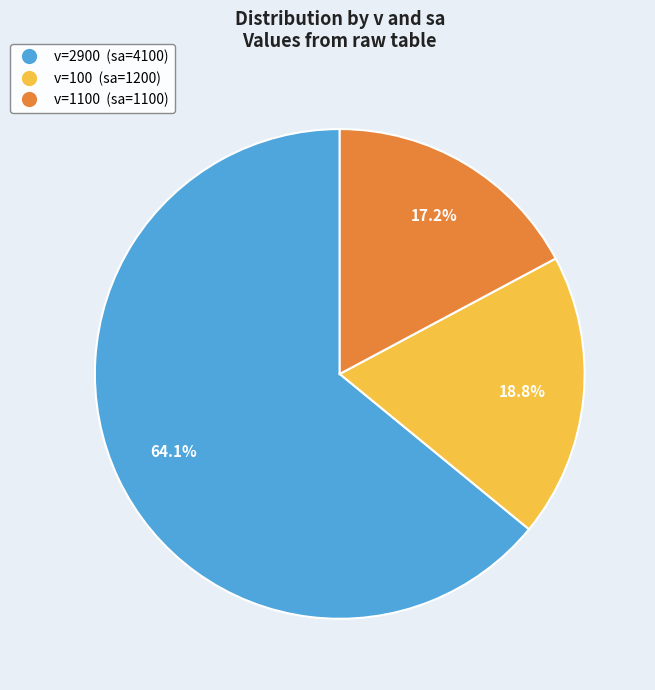

Does any single category account for the majority?

Yes